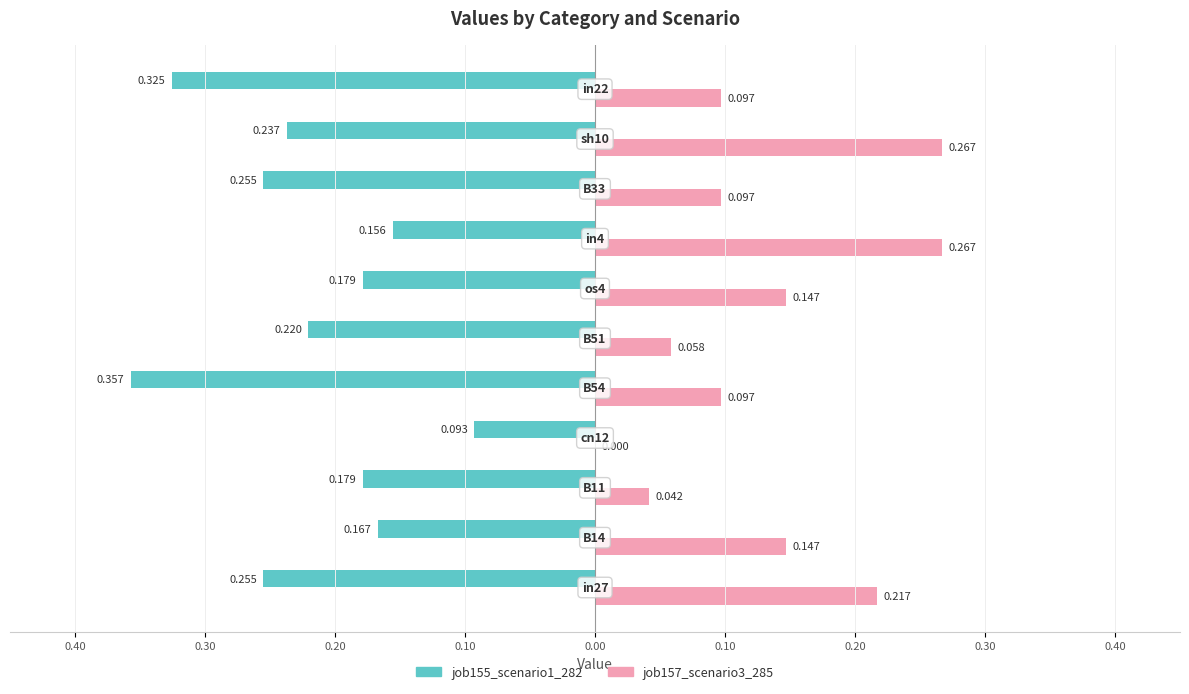

What is the value of the job155_scenario1_282 bar at the 5th from the left?

-0.4